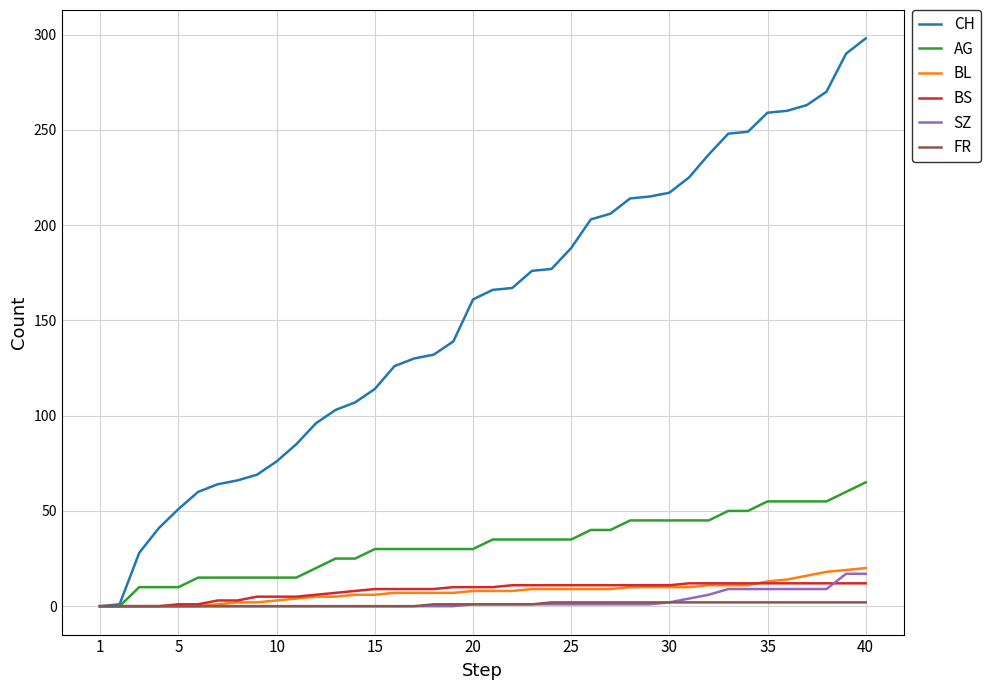

Which series has the largest range (max minus min)?

CH